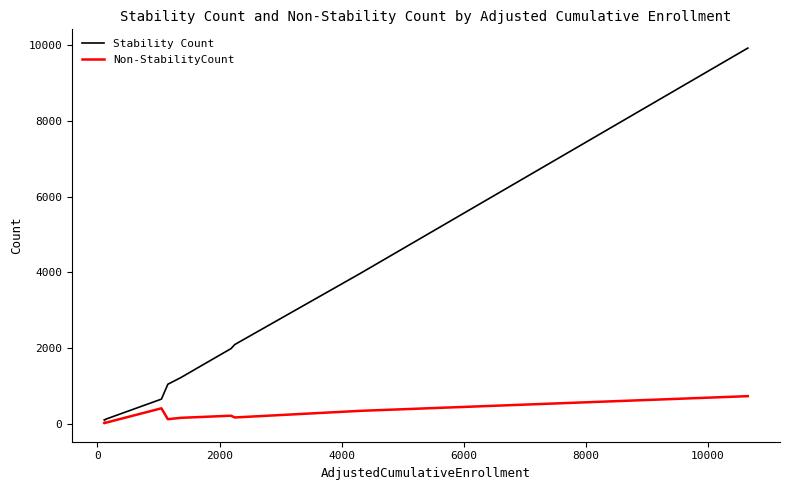

What is the greatest value displayed?

9927